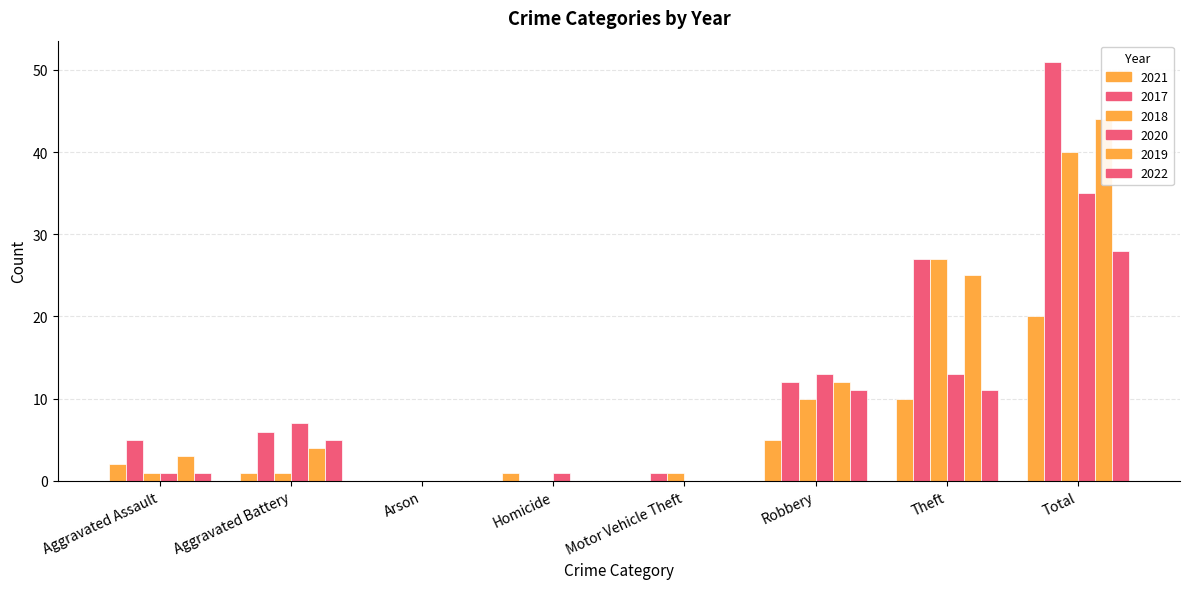

The value of 2018 at Aggravated Battery is 1. True or false?

False